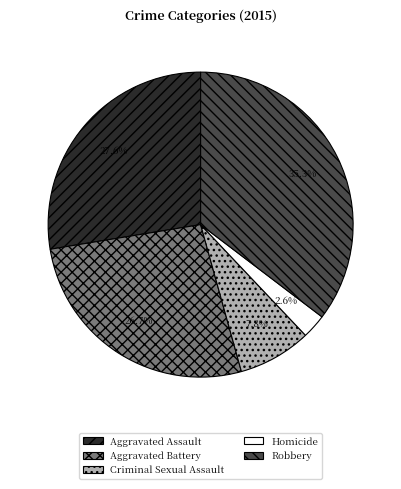

How much of the chart is everything except Aggravated Assault?

72.4%